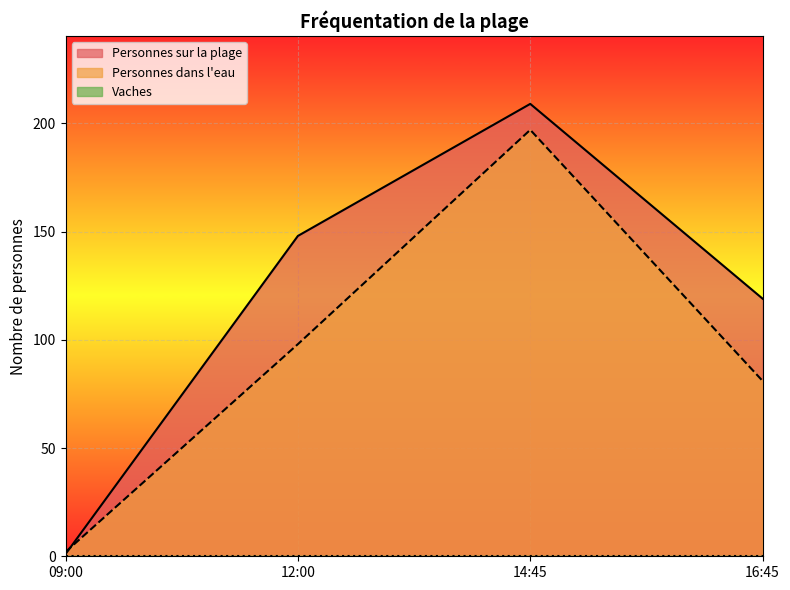

Which category has the highest value in the Personnes sur la plage series?

14:45